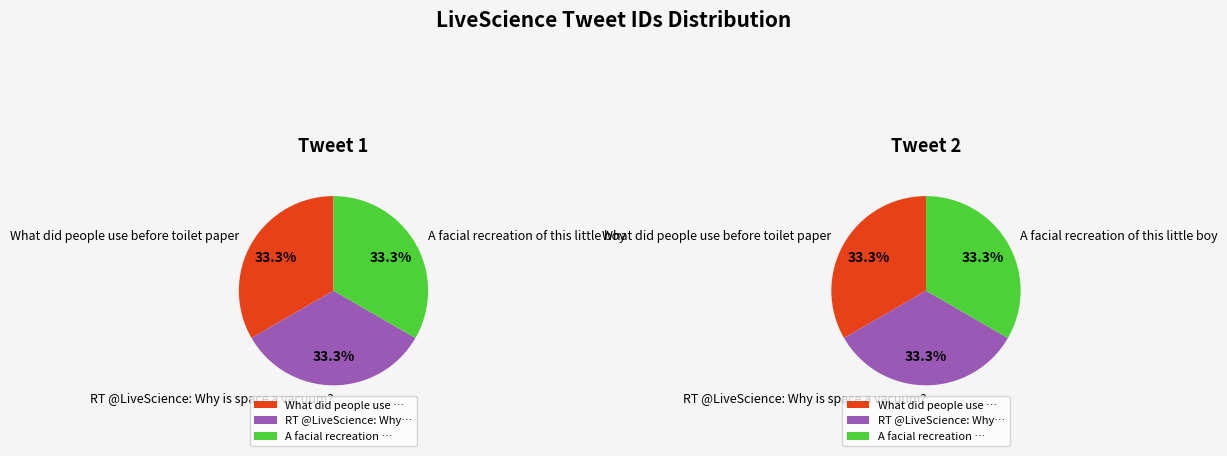

To the nearest percent, what portion does A facial recreation of this little boy represent?

33%